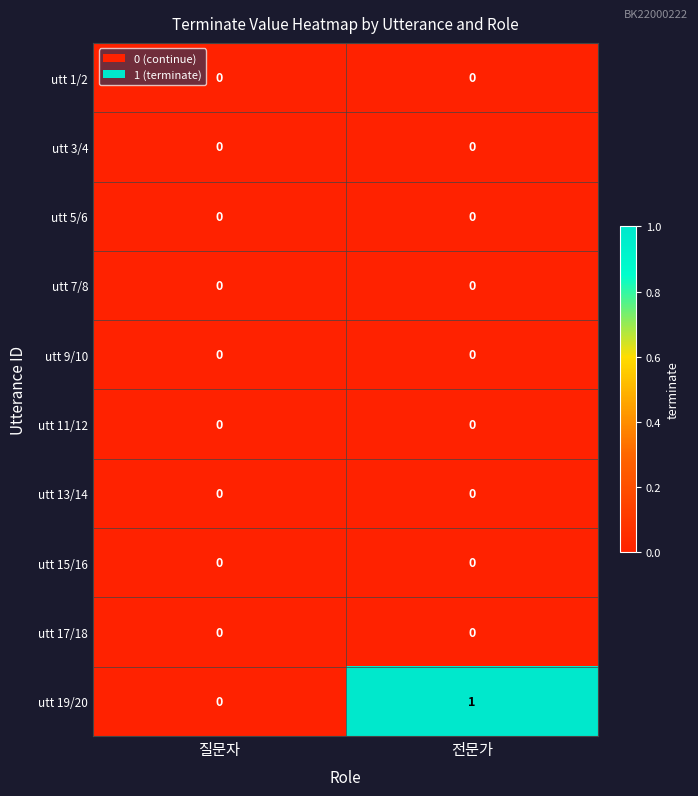

True or false: utt 11/12 has a value of 0 at 질문자.

True